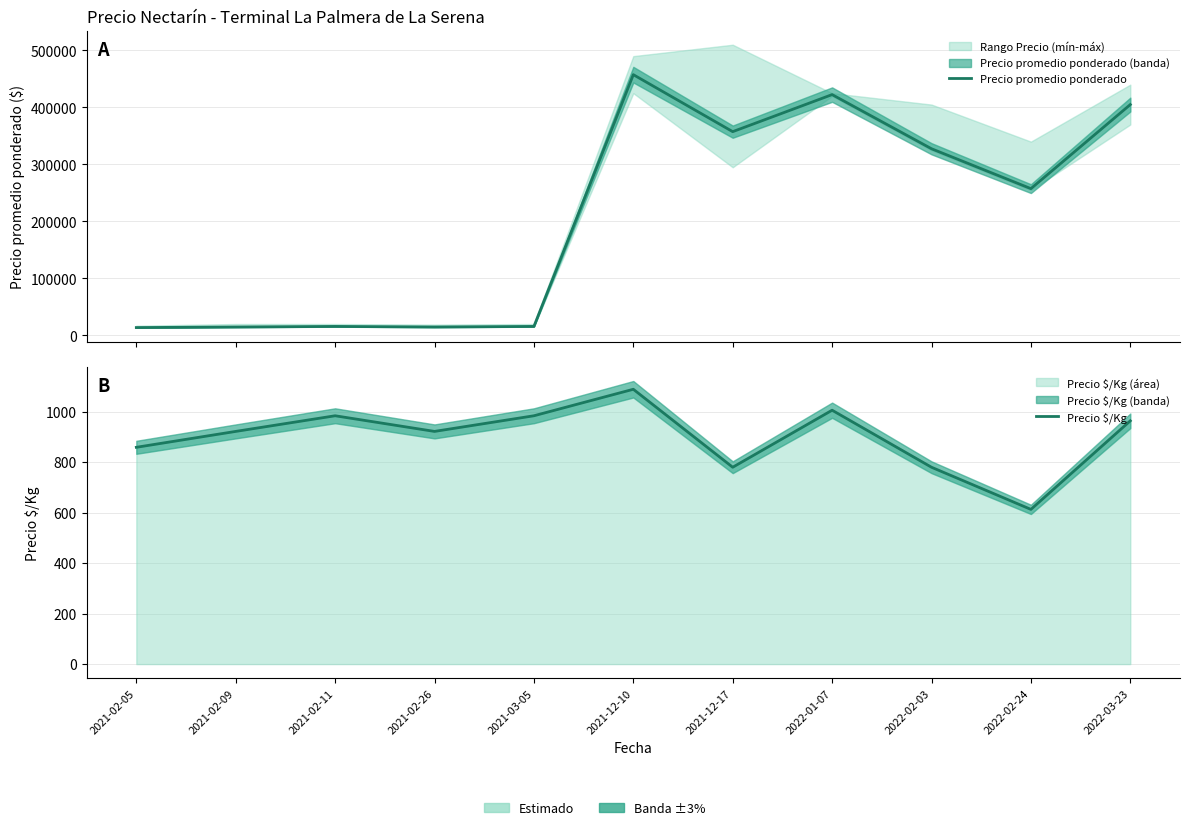

What are all the series names shown in the legend?

Precio promedio ponderado, Precio $/Kg